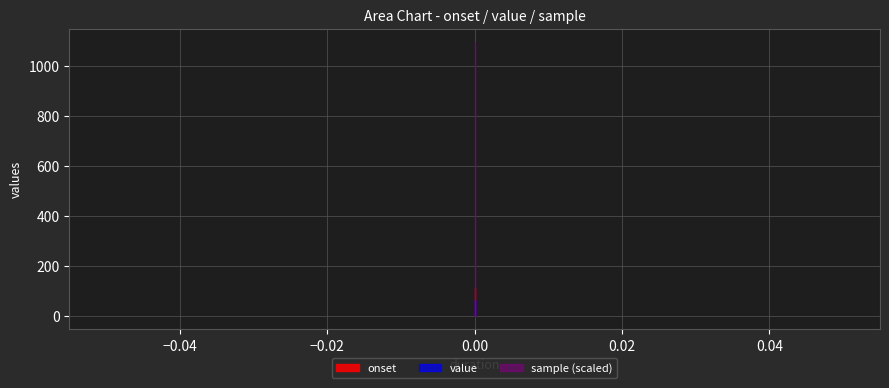

Reading left to right, list all the values displayed in this chart.

onset: 0=0.0	0=0.0	0=109.4
value: 0=2.0	0=65.0	0=2.0
sample: 0=0.1	0=0.1	0=1094.4